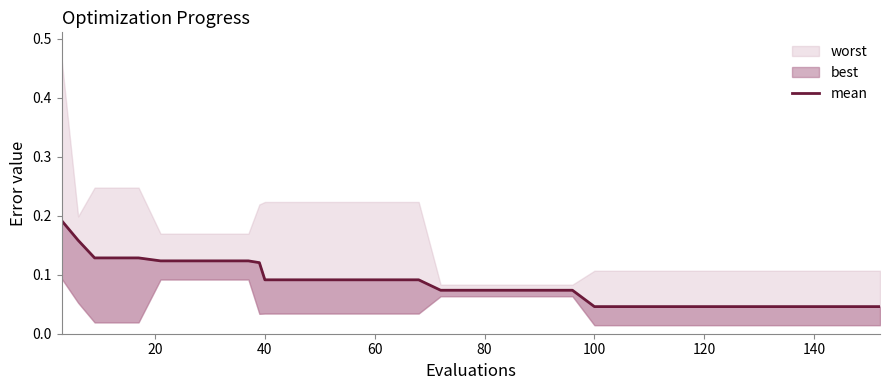

What is the sum of all values?

3.4